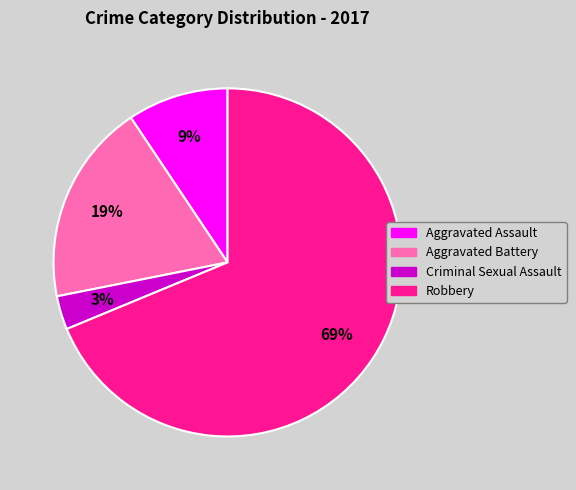

Combined, do Aggravated Battery and Robbery account for over 50%?

Yes